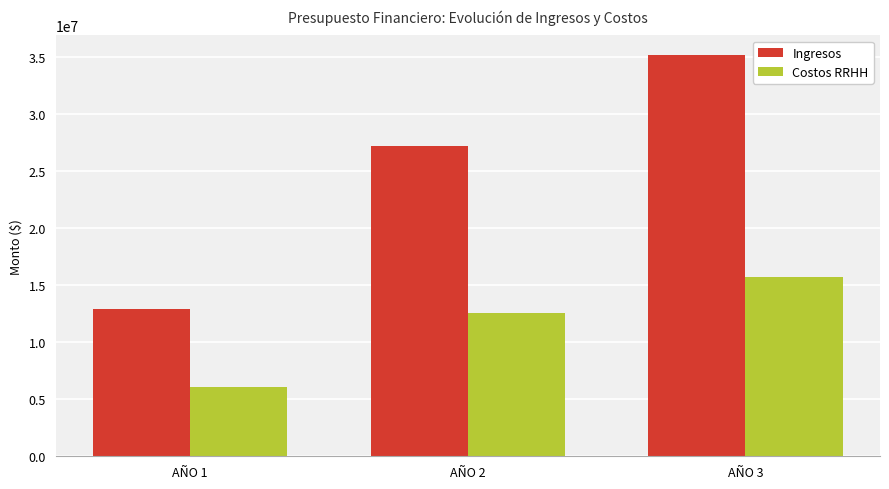

List the series in order of their overall mean, highest first.

Ingresos, Costos RRHH